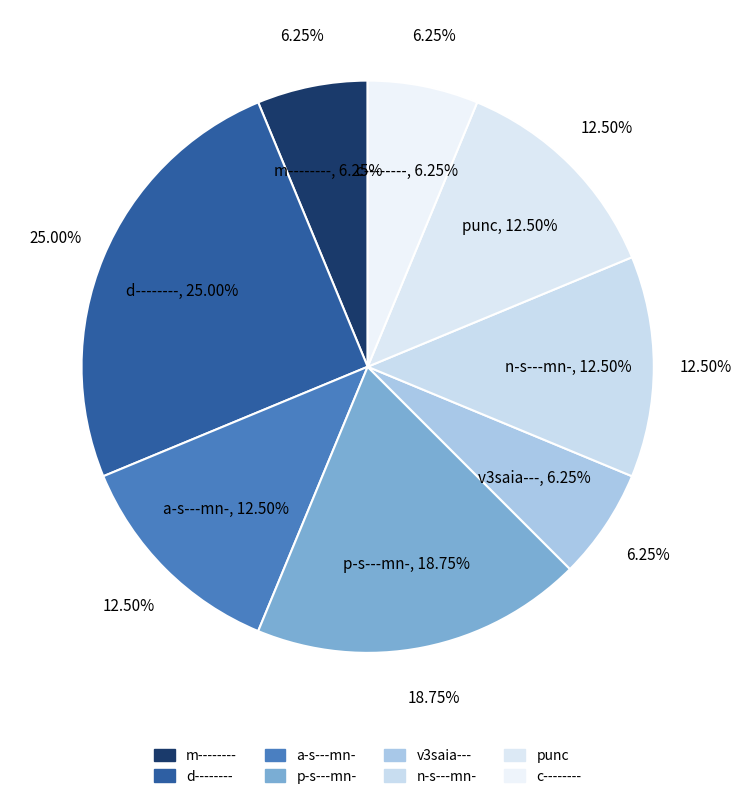

How many segments does this pie chart have?

8